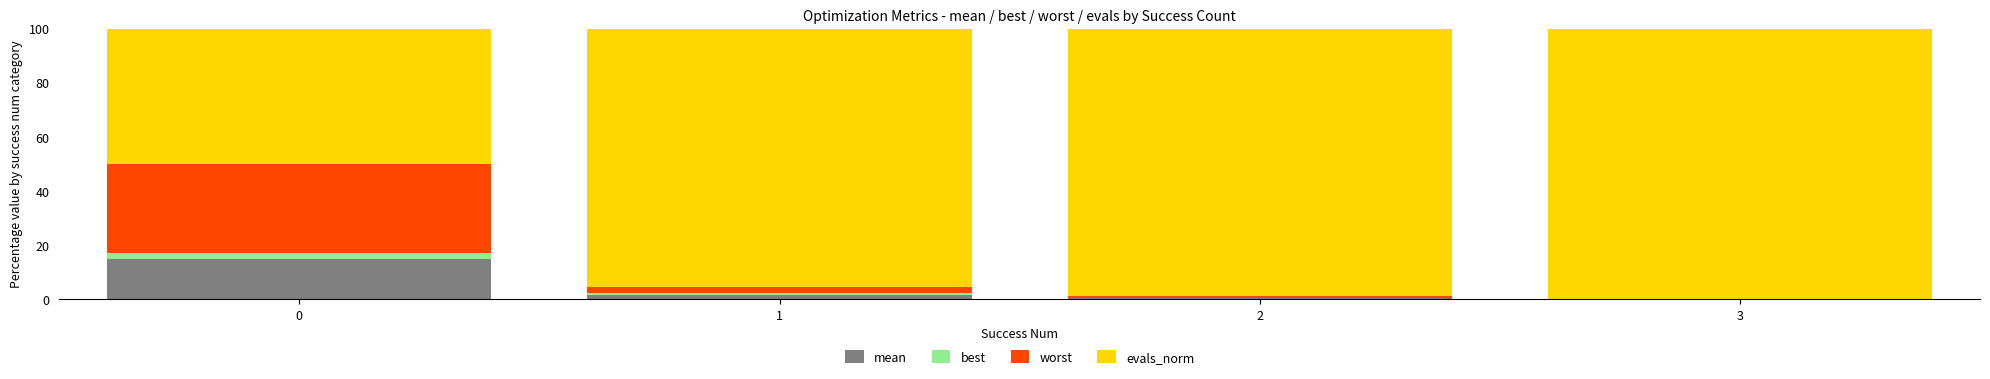

What is the total value across all series at 0?

100.0